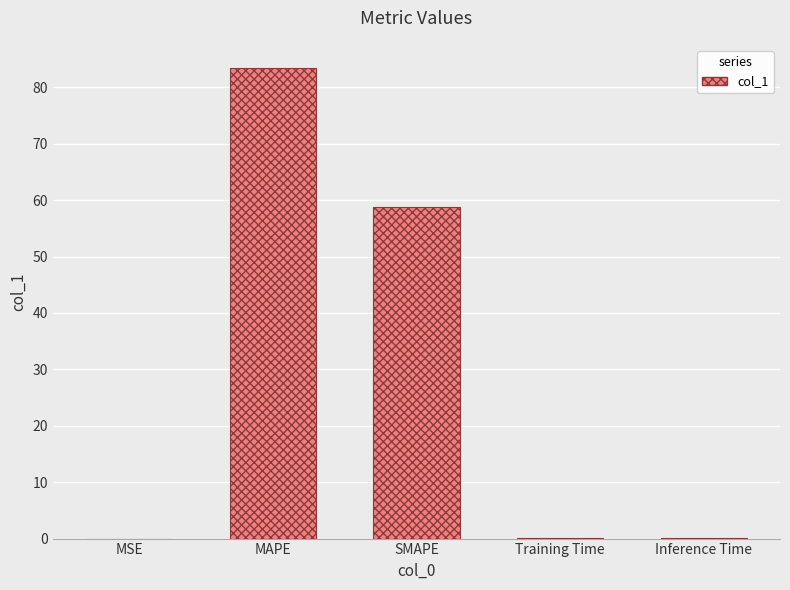

The value at MSE is 0.0. True or false?

True